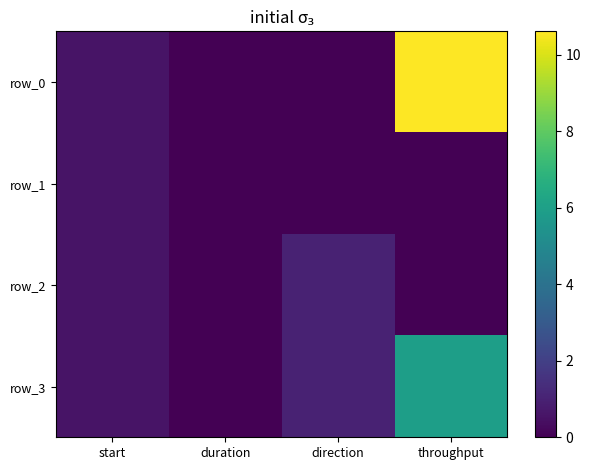

At which category is the sum across all series the highest?

throughput